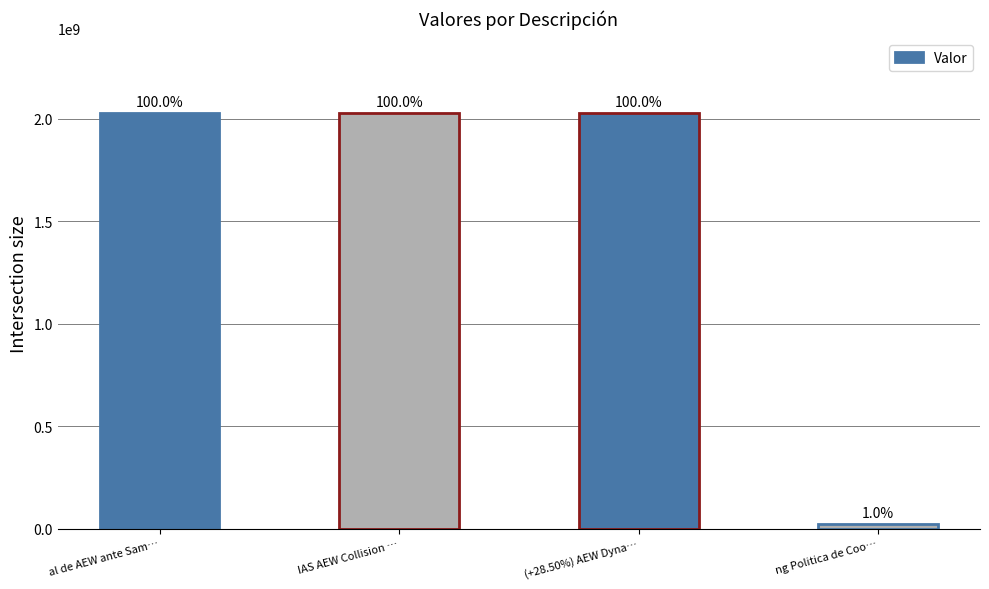

Does the chart contain any negative values?

No